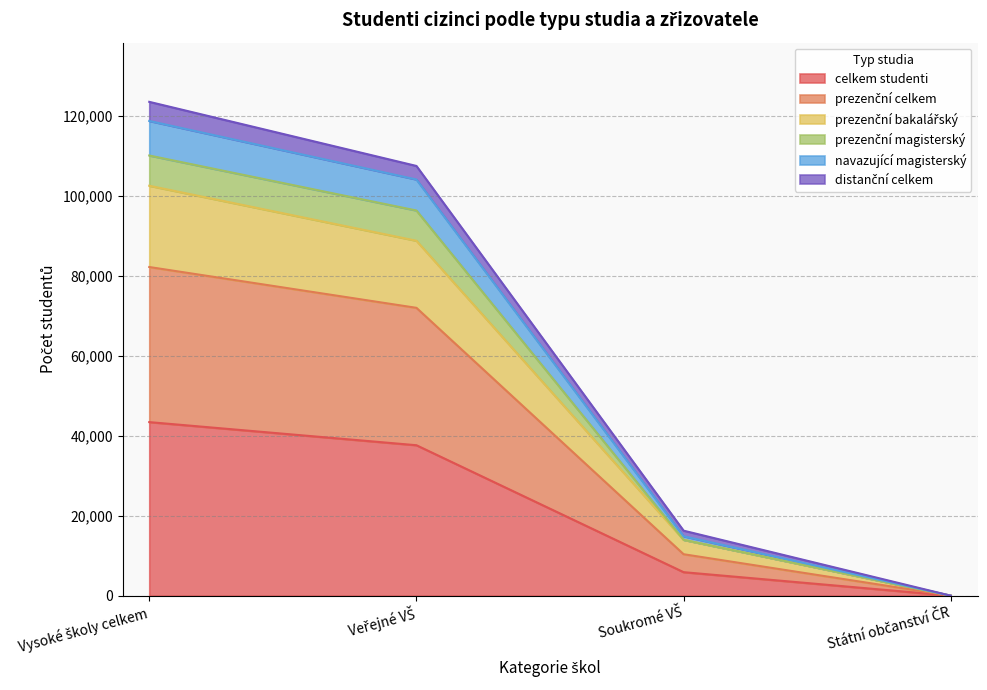

How many values in celkem studenti are above zero?

3